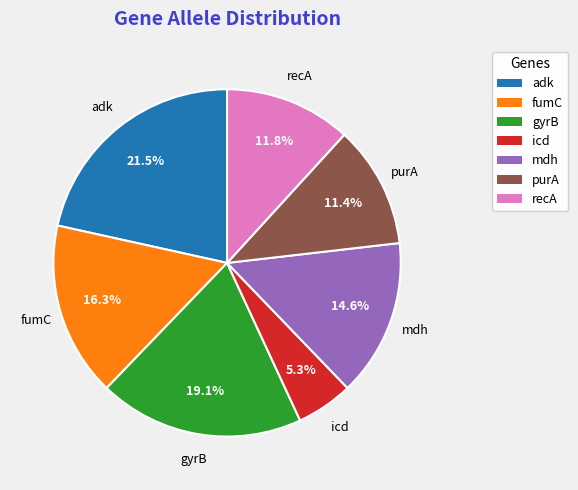

How many segments does this pie chart have?

7